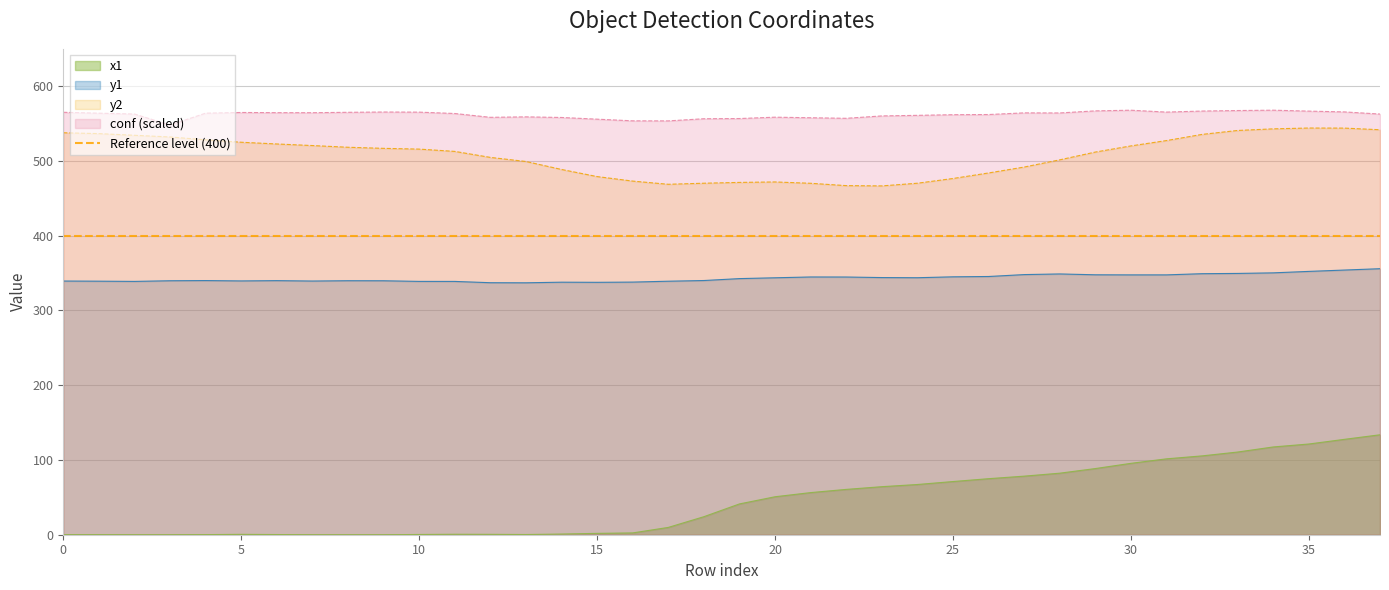

Which series changed the most between 5 and 28?

x1